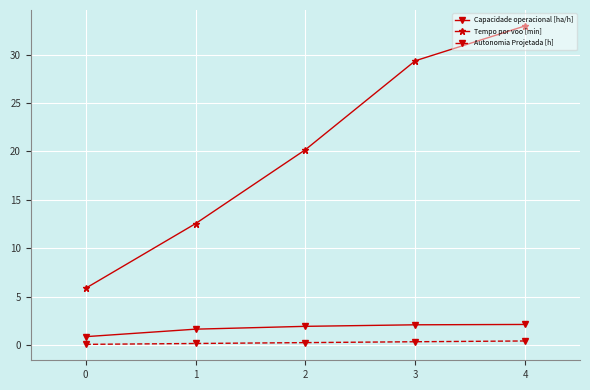

Which series has the widest spread of values?

Tempo por voo [min]